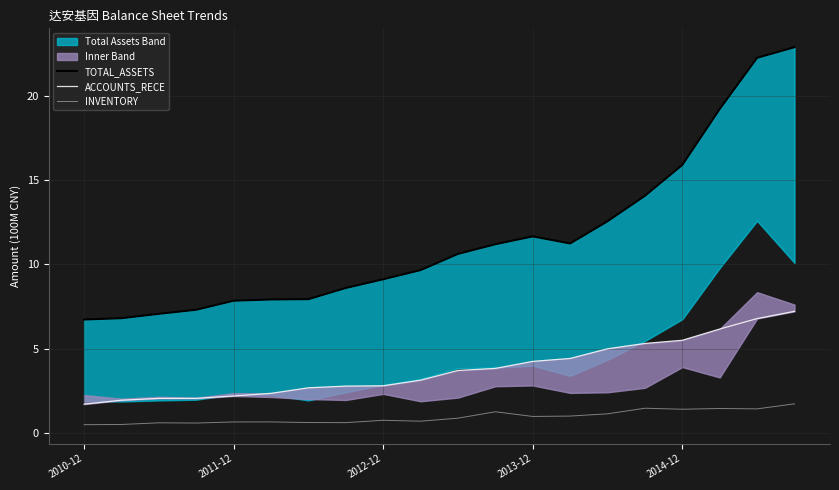

At 19, list the series in order from largest to smallest.

TOTAL_ASSETS, ACCOUNTS_RECE, INVENTORY